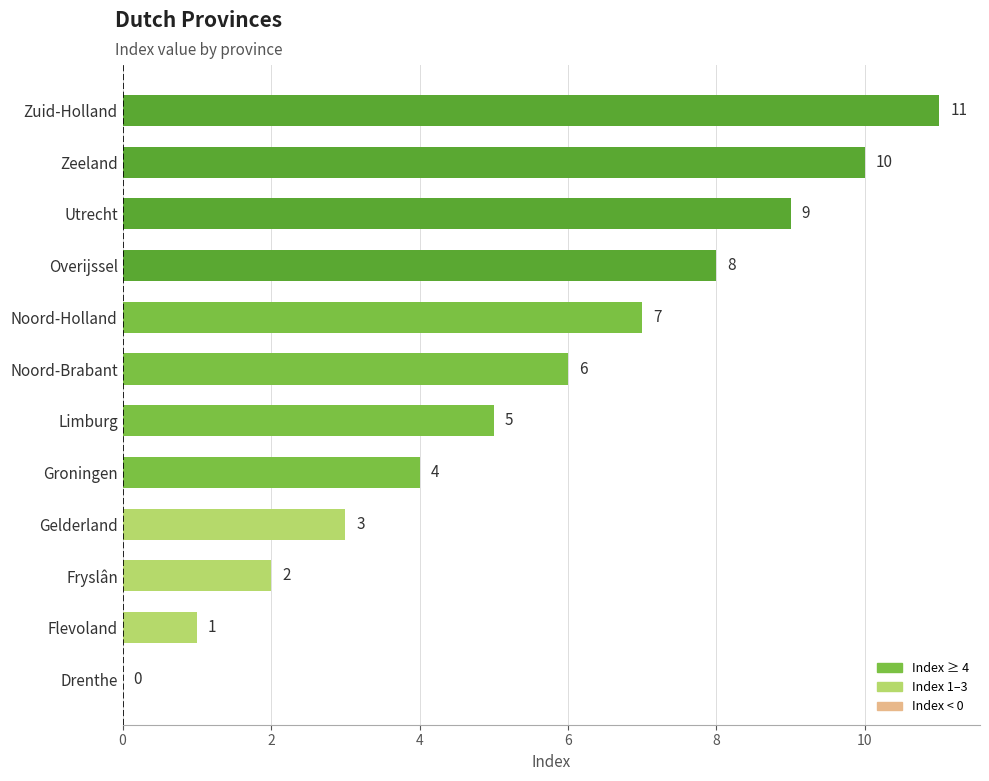

What is the approximate value at Limburg?

5